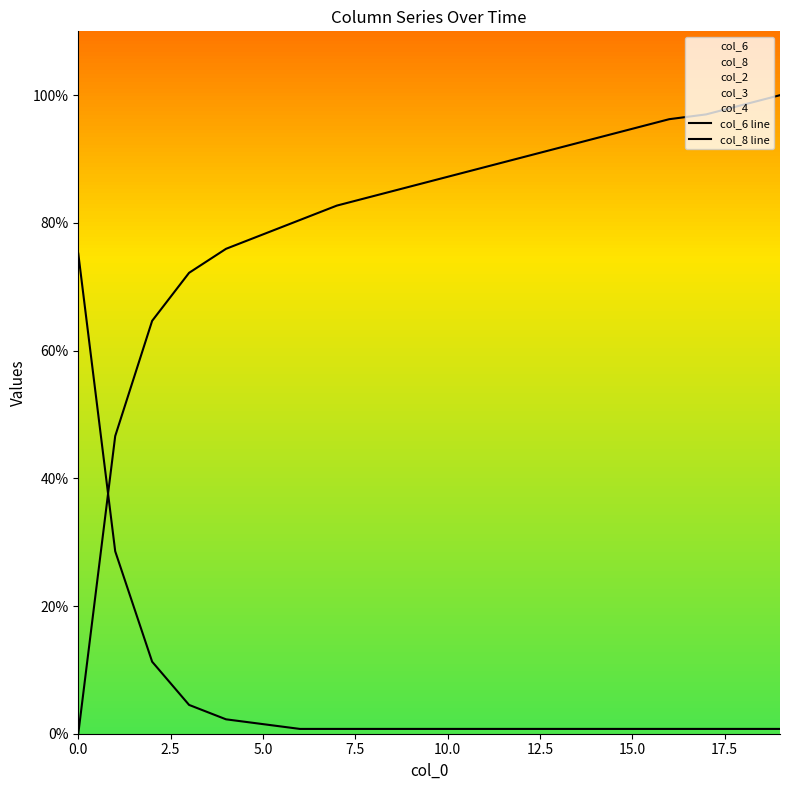

What is the value of the col_8 line point at the 18th from the left?

1.0